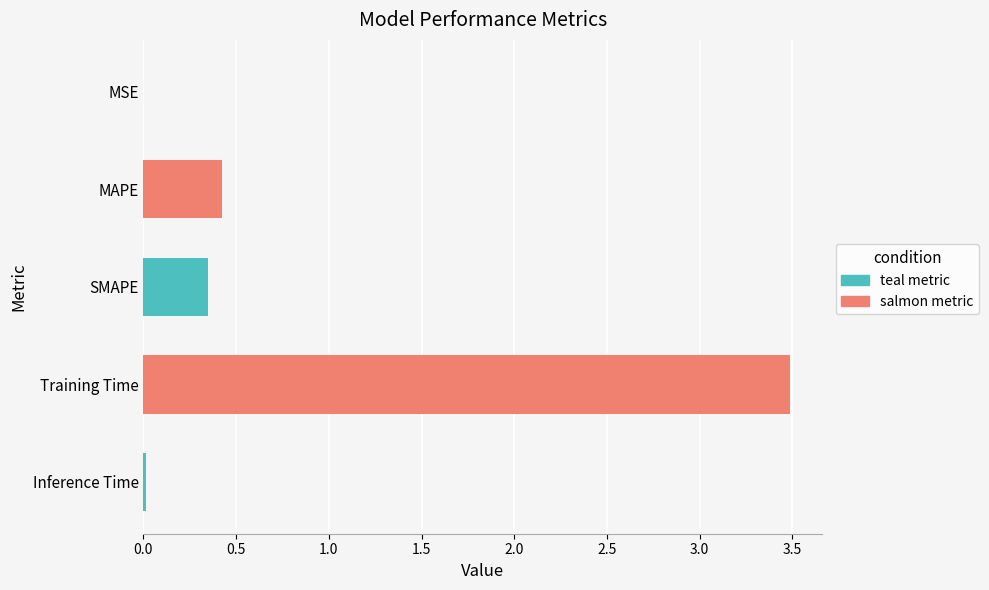

The value at SMAPE is 0.6. True or false?

False